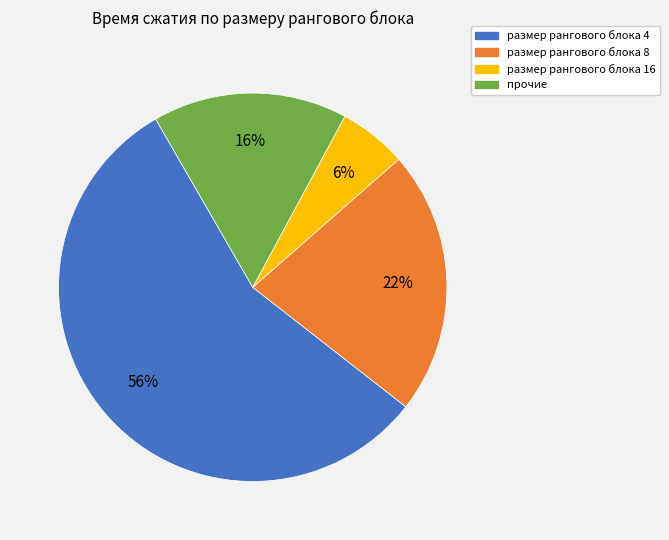

Does any single category account for the majority?

Yes